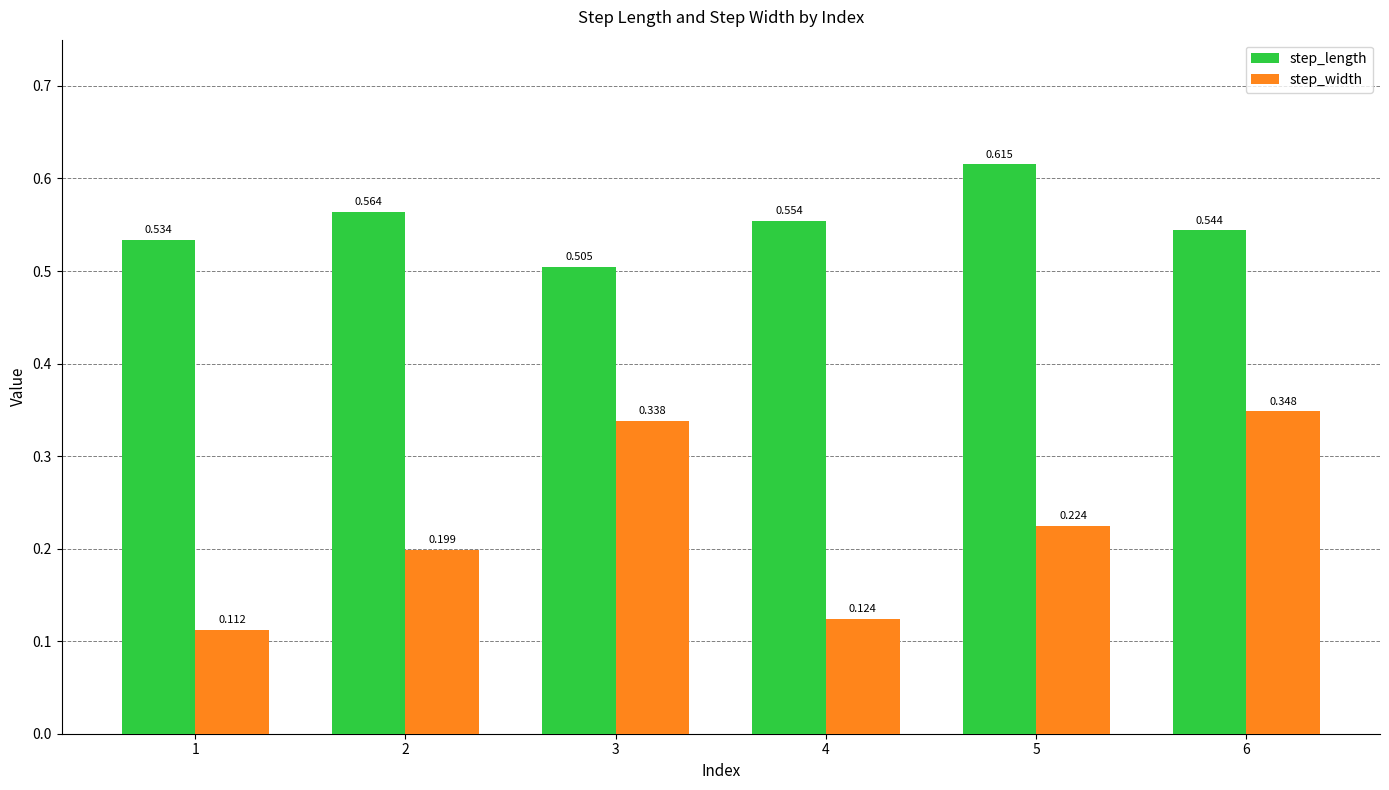

Rank the series by their average value, from highest to lowest.

step_length, step_width